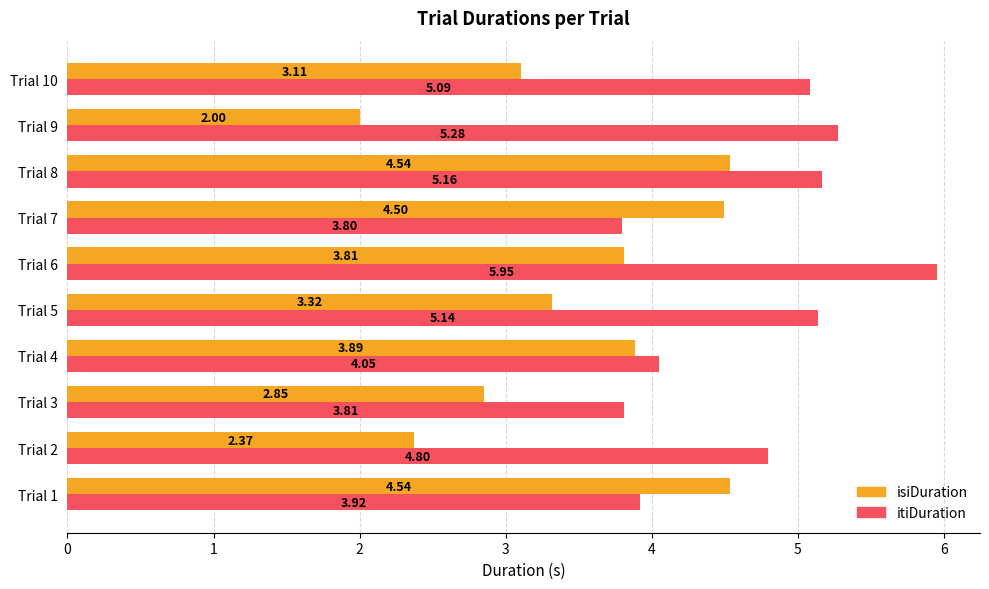

What is the difference between the second highest and second lowest values in the isiDuration series?

2.2